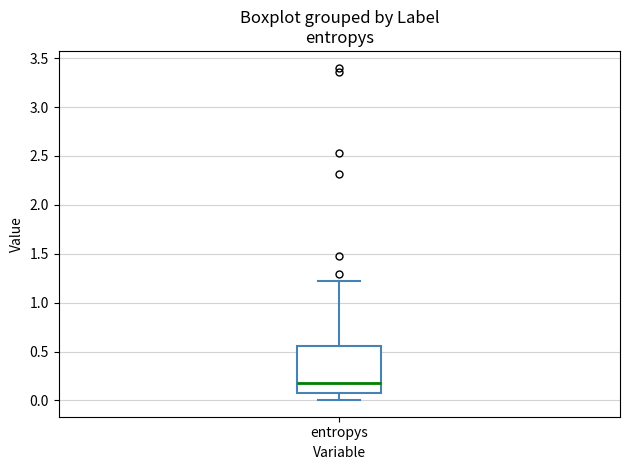

Read this box plot against the y-axis: the position of the median line, the range covered by the box, and the ends of both whiskers. The values are not printed on the chart, so give them approximately, as read against the axis.

median 0.20, box 0.10 to 0.55, whiskers 0.00 to 1.20